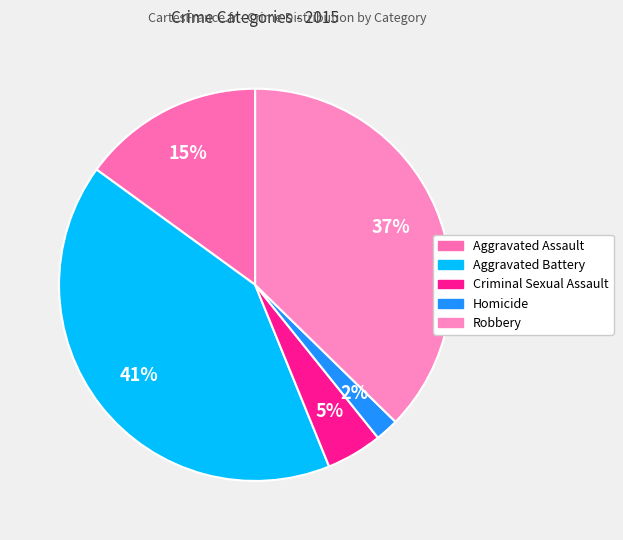

Which has a higher value, Robbery or Aggravated Battery?

Aggravated Battery